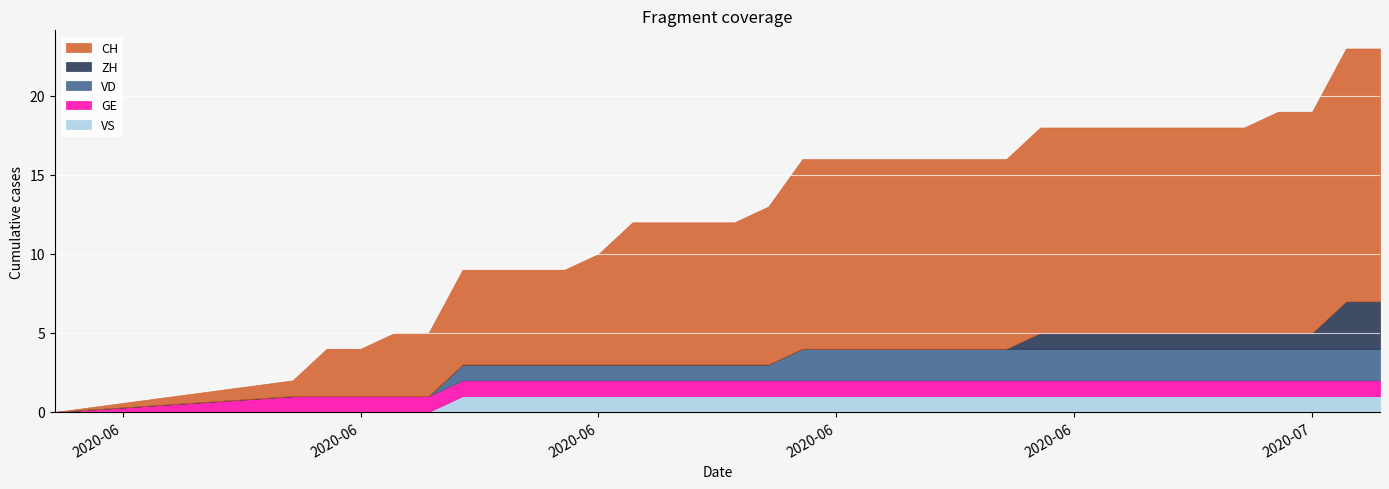

What are all the series names shown in the legend?

CH, ZH, VD, GE, VS